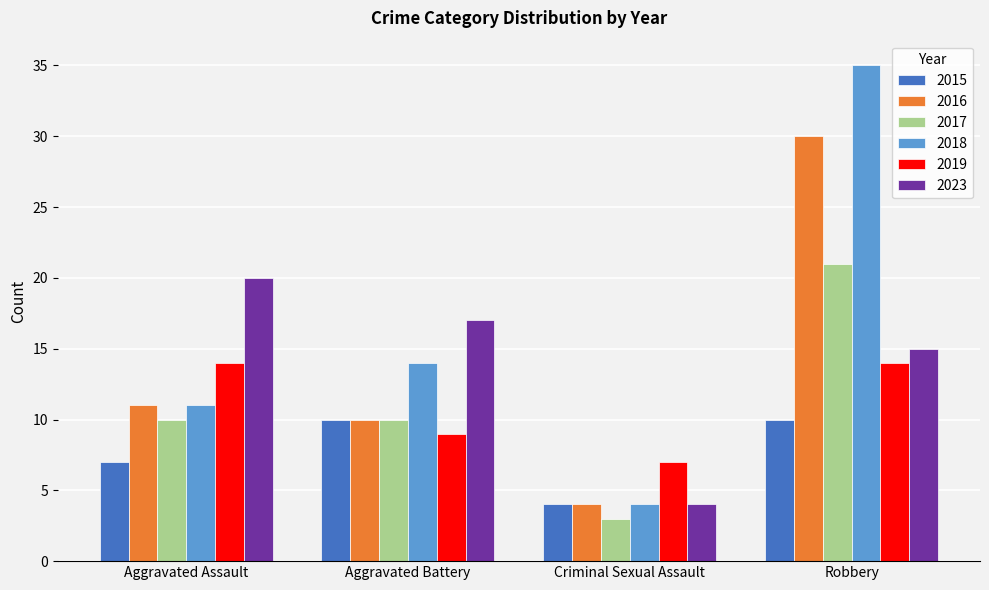

List the series in order of their peak value, highest first.

2018, 2016, 2017, 2023, 2019, 2015